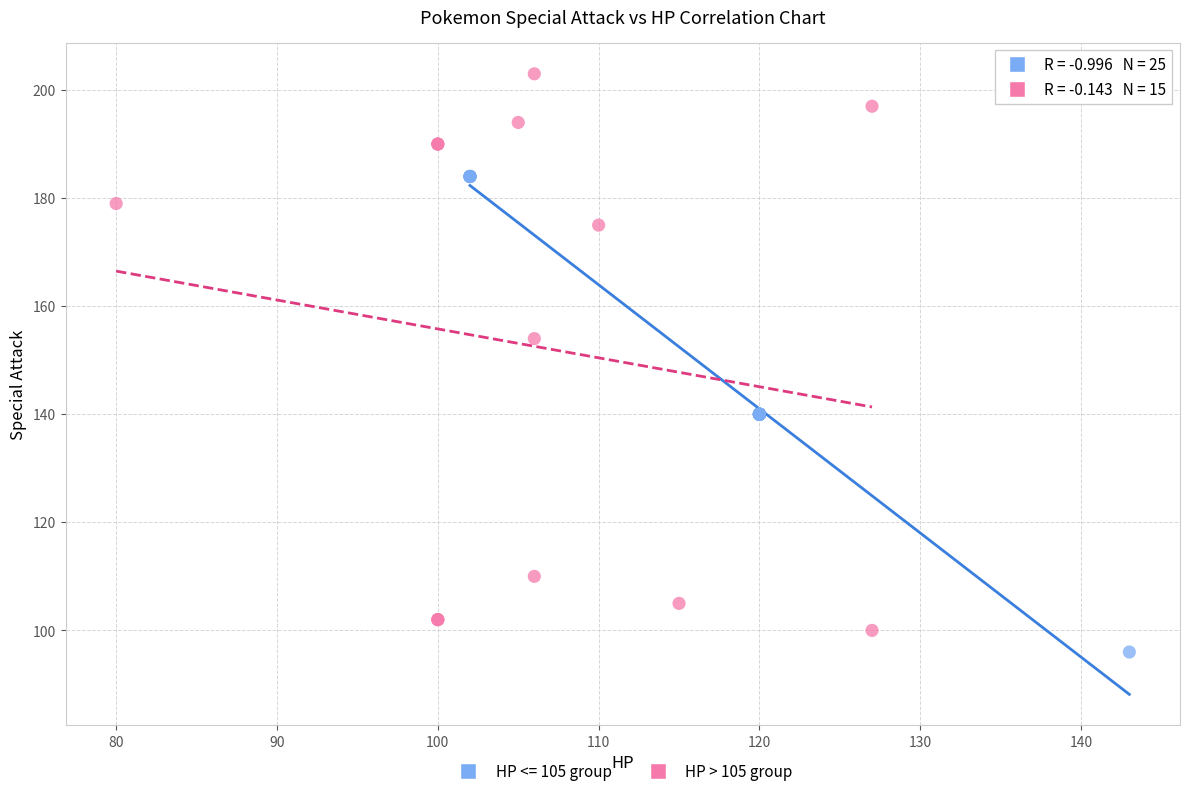

Which series reaches the maximum Y coordinate?

HP > 105 group